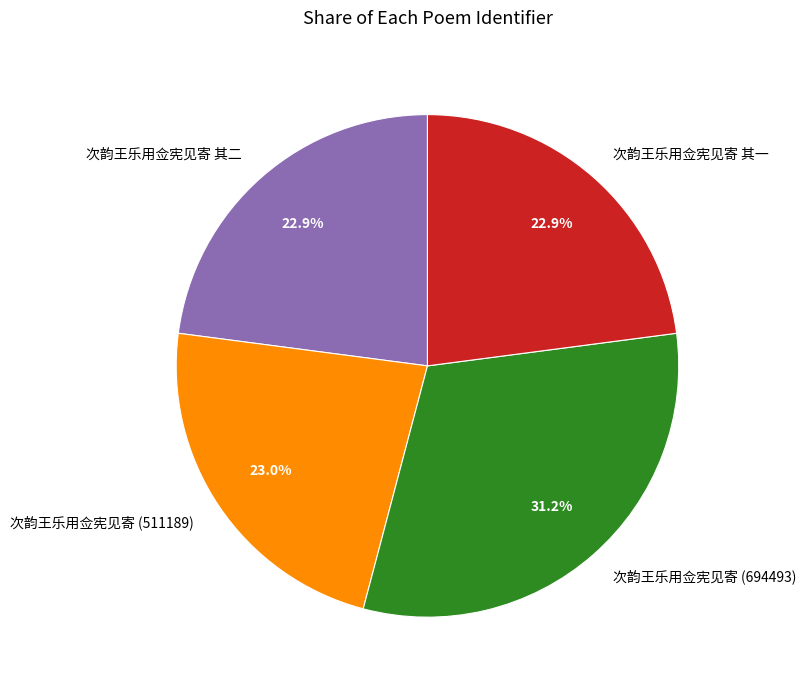

Which has a higher value, 次韵王乐用佥宪见寄 其二 or 次韵王乐用佥宪见寄 (694493)?

次韵王乐用佥宪见寄 (694493)